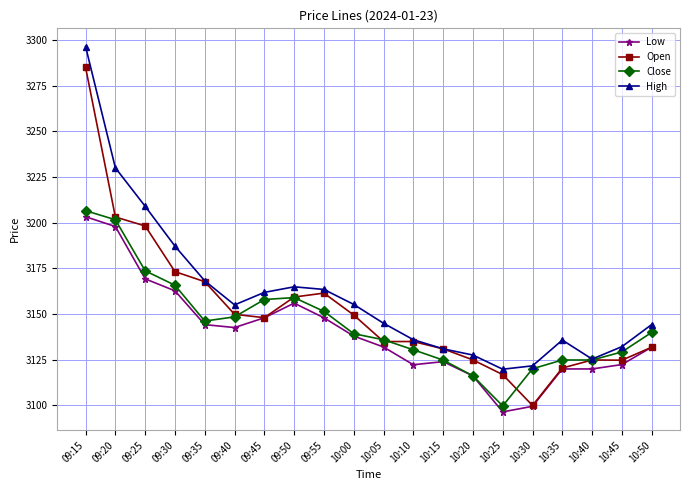

What is the total value across all series at 09:50?

12639.4